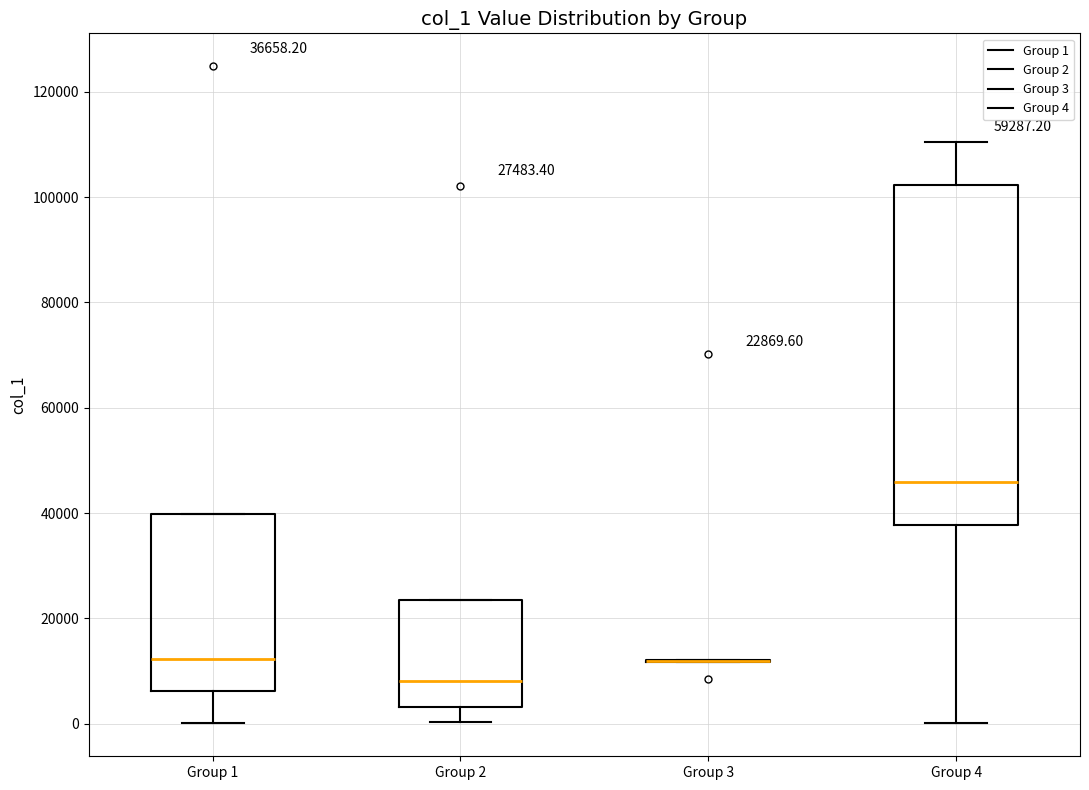

Which box is the tallest, from its lower edge to its upper edge?

Group 4